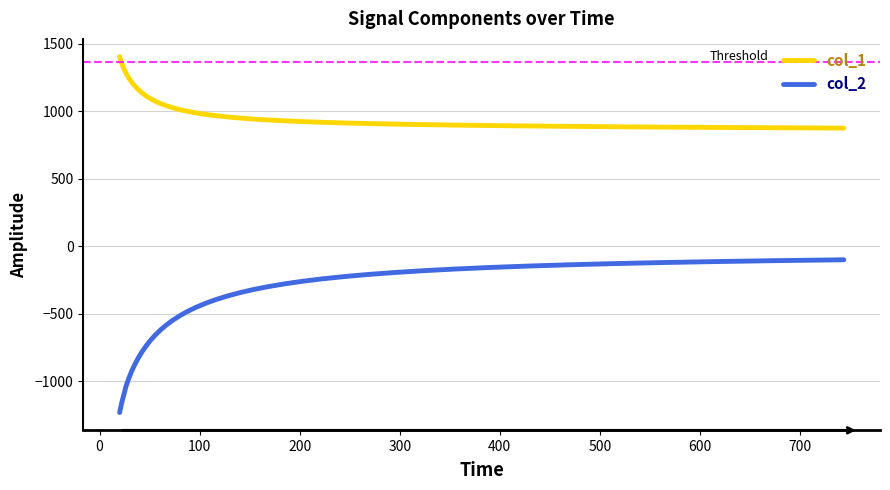

Rank the series by their average value, from highest to lowest.

col_1, col_2